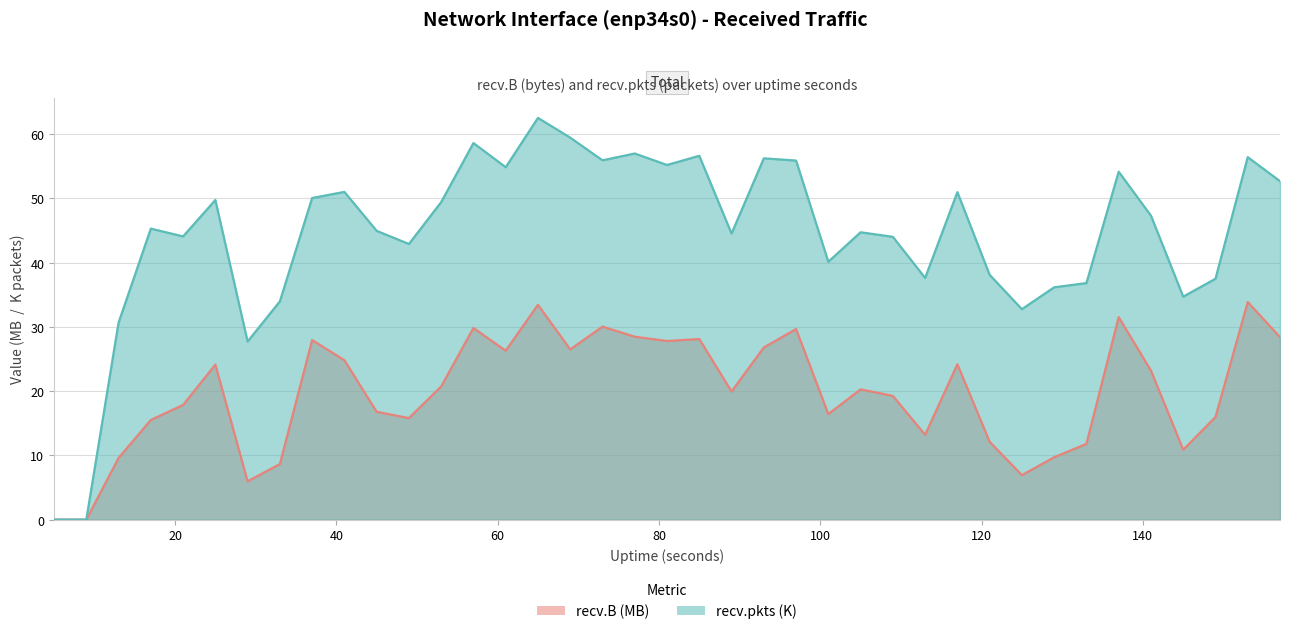

Rank the series by their maximum value, from highest to lowest.

recv.pkts, recv.B